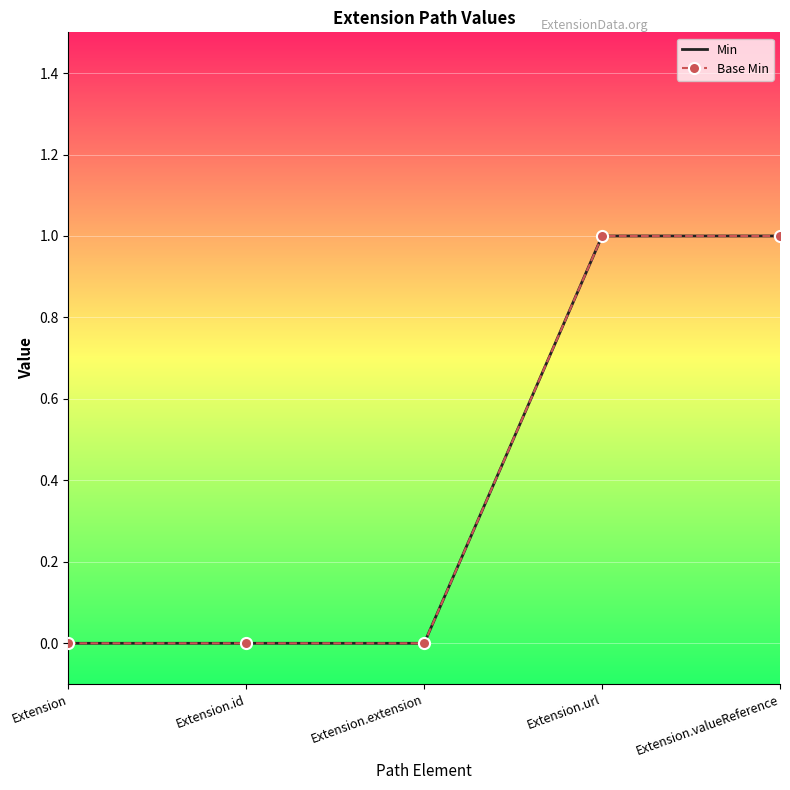

Which series has the largest total across all categories?

Min